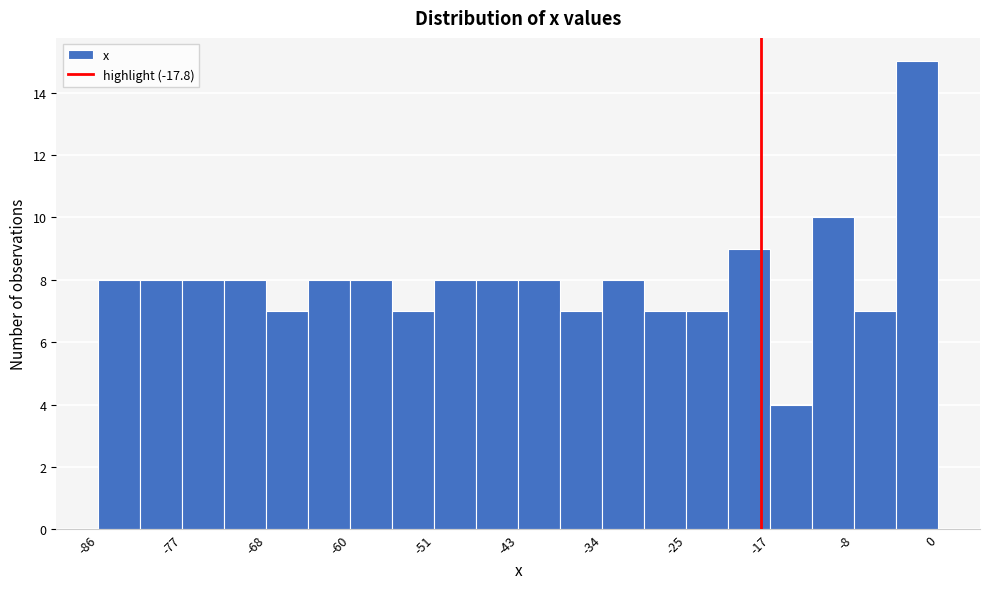

Reading left to right, list every bar in this chart as the range it spans on the x-axis followed by its height. Neither the bar edges nor the heights are printed on the chart, so give them approximately, as read against the axes.

-86 to -81: 8
-81 to -77: 8
-77 to -73: 8
-73 to -68: 8
-68 to -64: 7
-64 to -60: 8
-60 to -56: 8
-56 to -51: 7
-51 to -47: 8
-47 to -43: 8
-43 to -38: 8
-38 to -34: 7
-34 to -30: 8
-30 to -25: 7
-25 to -21: 7
-21 to -17: 9
-17 to -13: 4
-13 to -8: 10
-8 to -4: 7
-4 to 0: 15